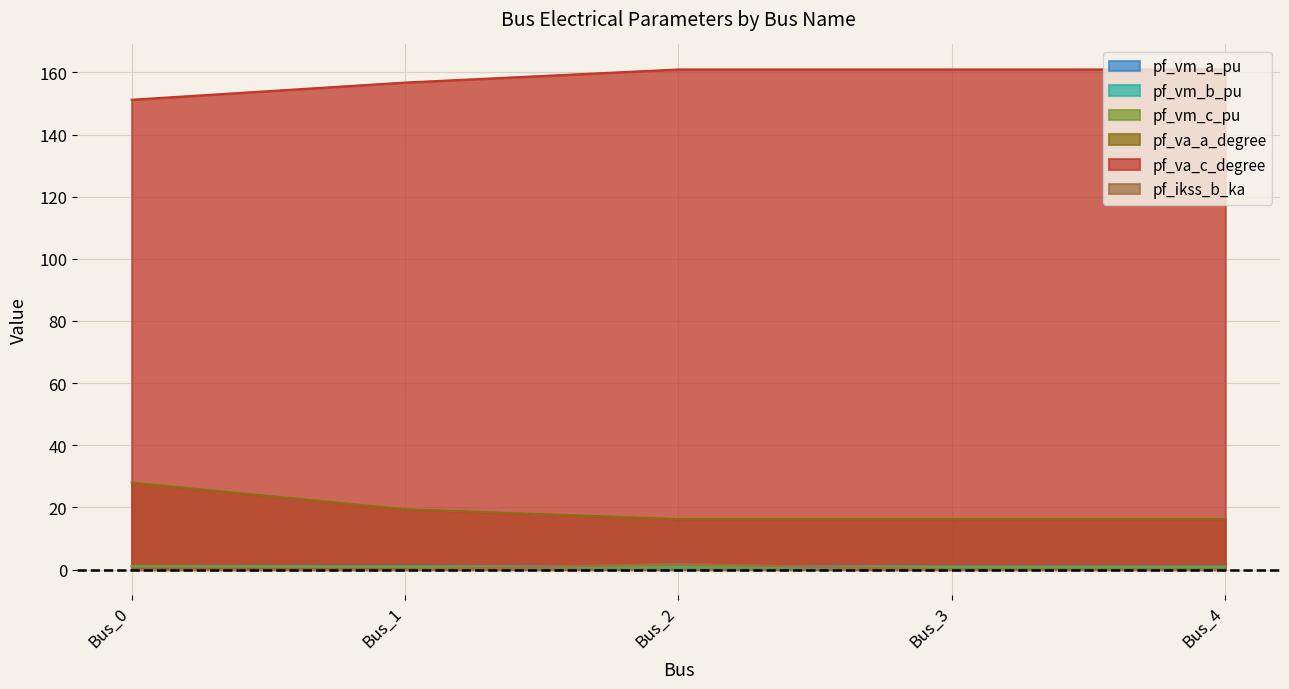

Is it true that pf_va_a_degree equals 16.3 at Bus_4?

True